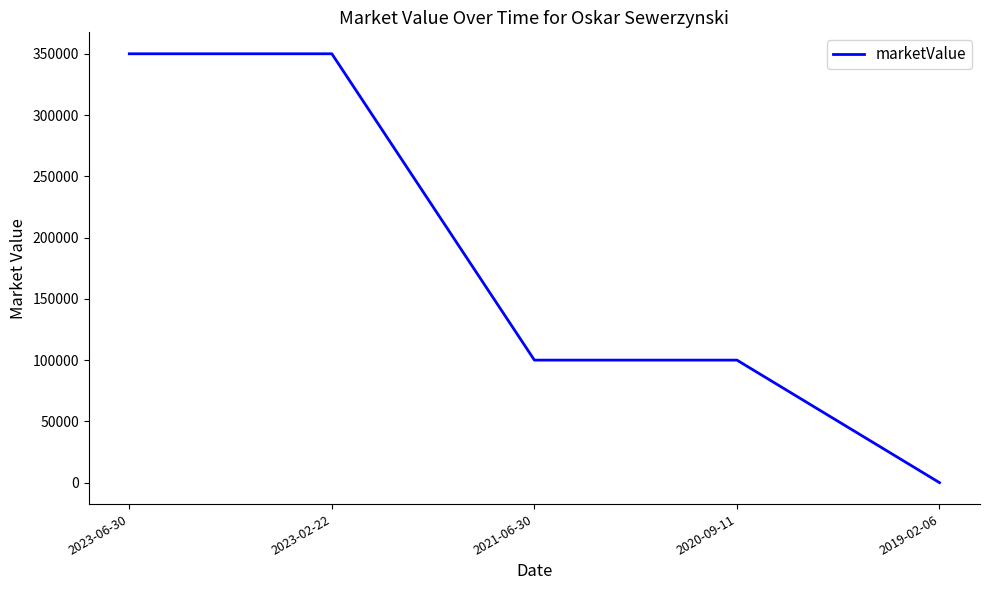

What is the sum of all values?

900000